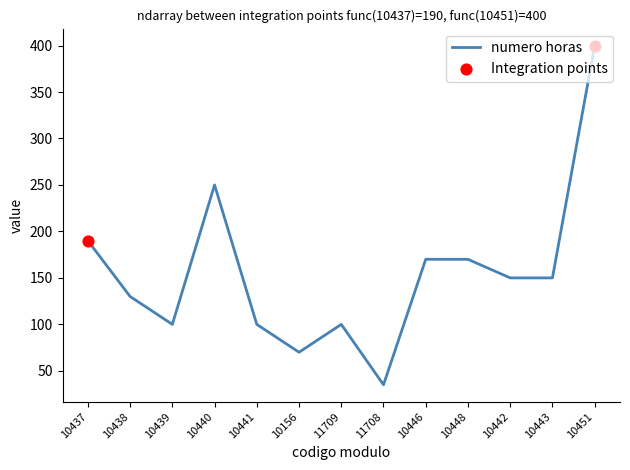

What is the change in value from 10440 to 10451?

+150